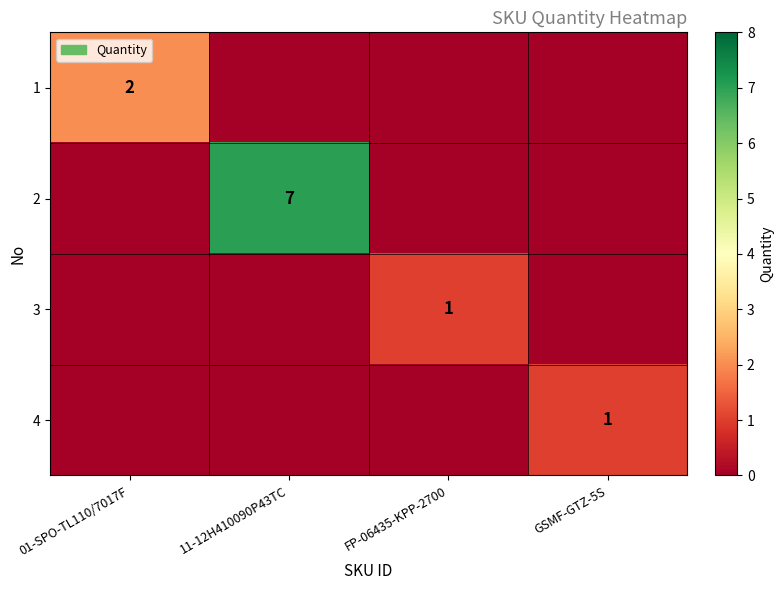

True or false: 2 has a value of 7 at 11-12H410090P43TC.

True